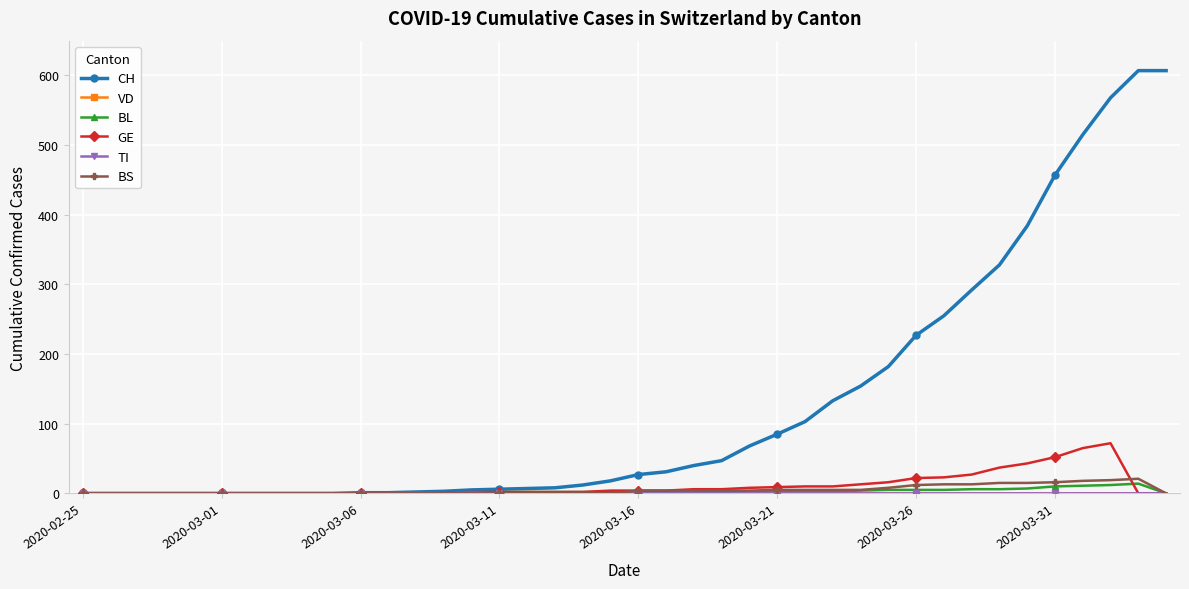

Which series has the widest spread of values?

CH